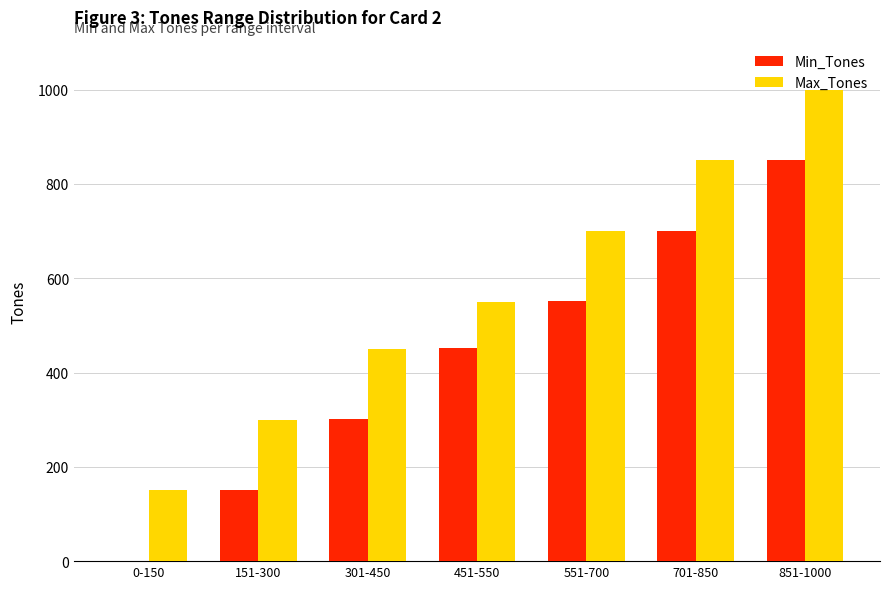

At which category is the sum across all series the highest?

851-1000